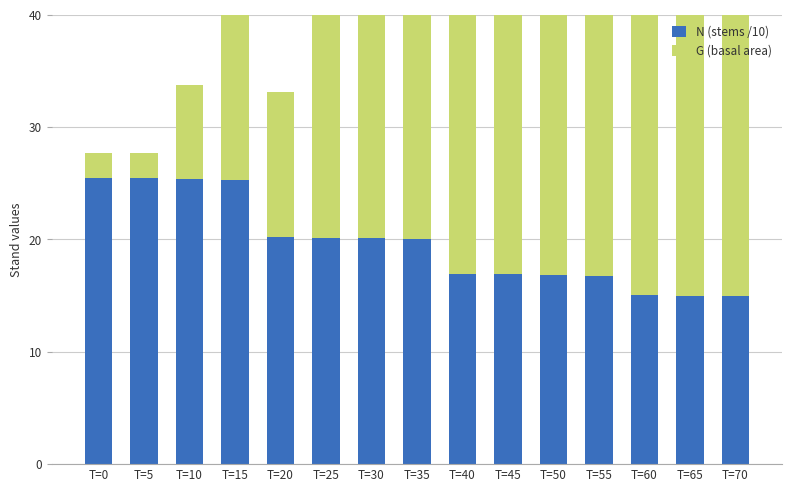

What is the minimum value for N (stems /10)?

15.0